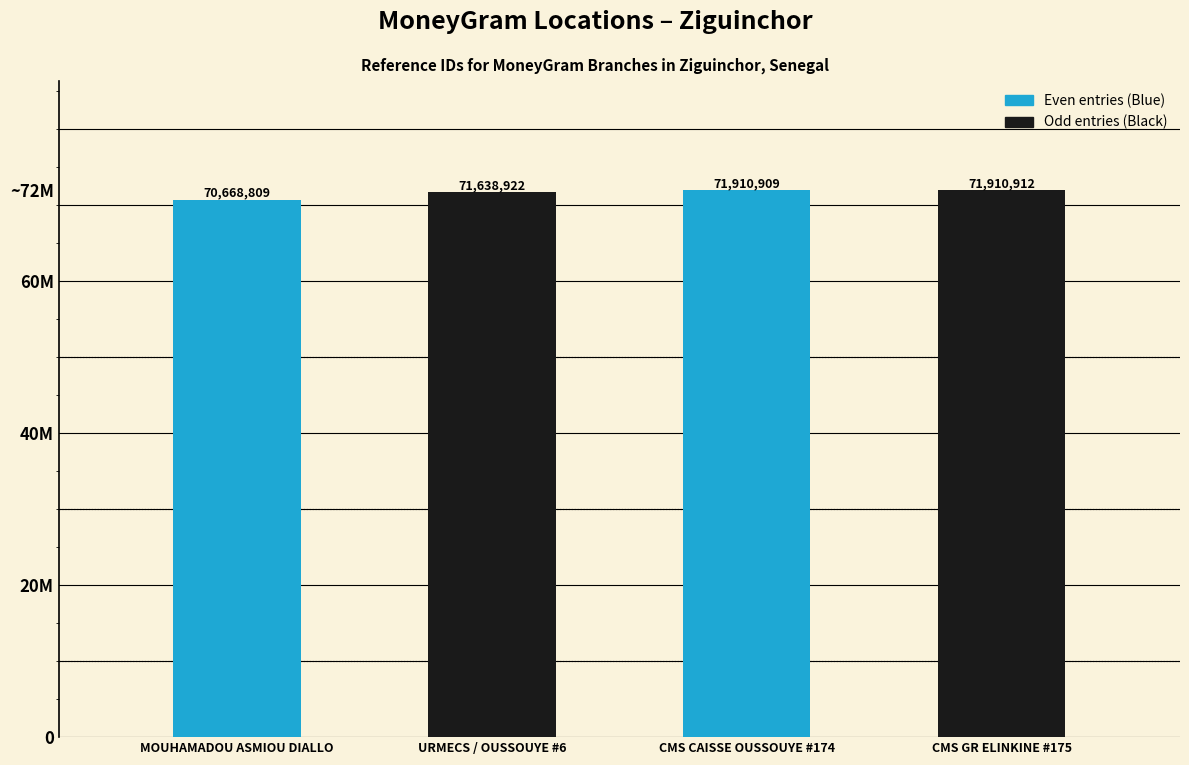

What is the approximate value at CMS GR ELINKINE #175, to the nearest 50?

71910900